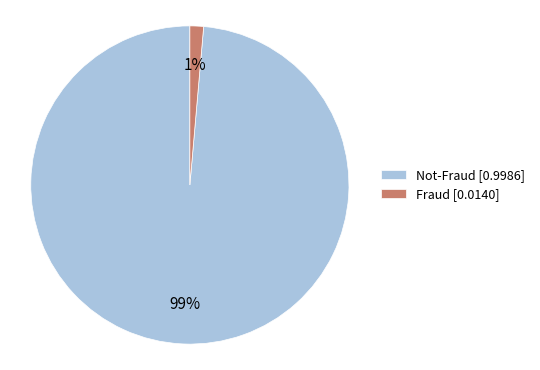

Which slice is the smallest?

Fraud